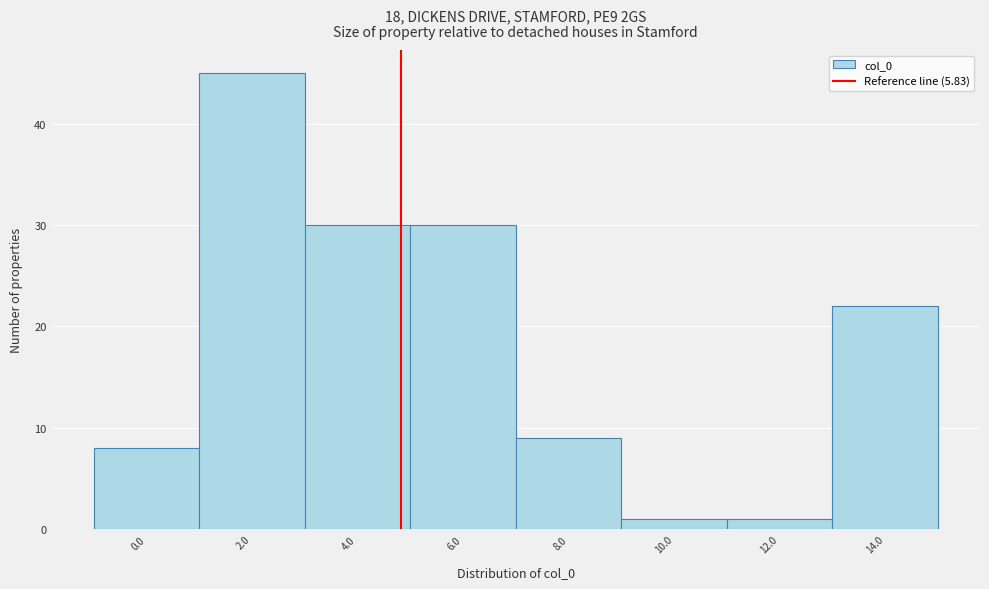

Reading right to left, list all the values displayed in this chart.

14.0=22	12.0=1	10.0=1	8.0=9	6.0=30	4.0=30	2.0=45	0.0=8